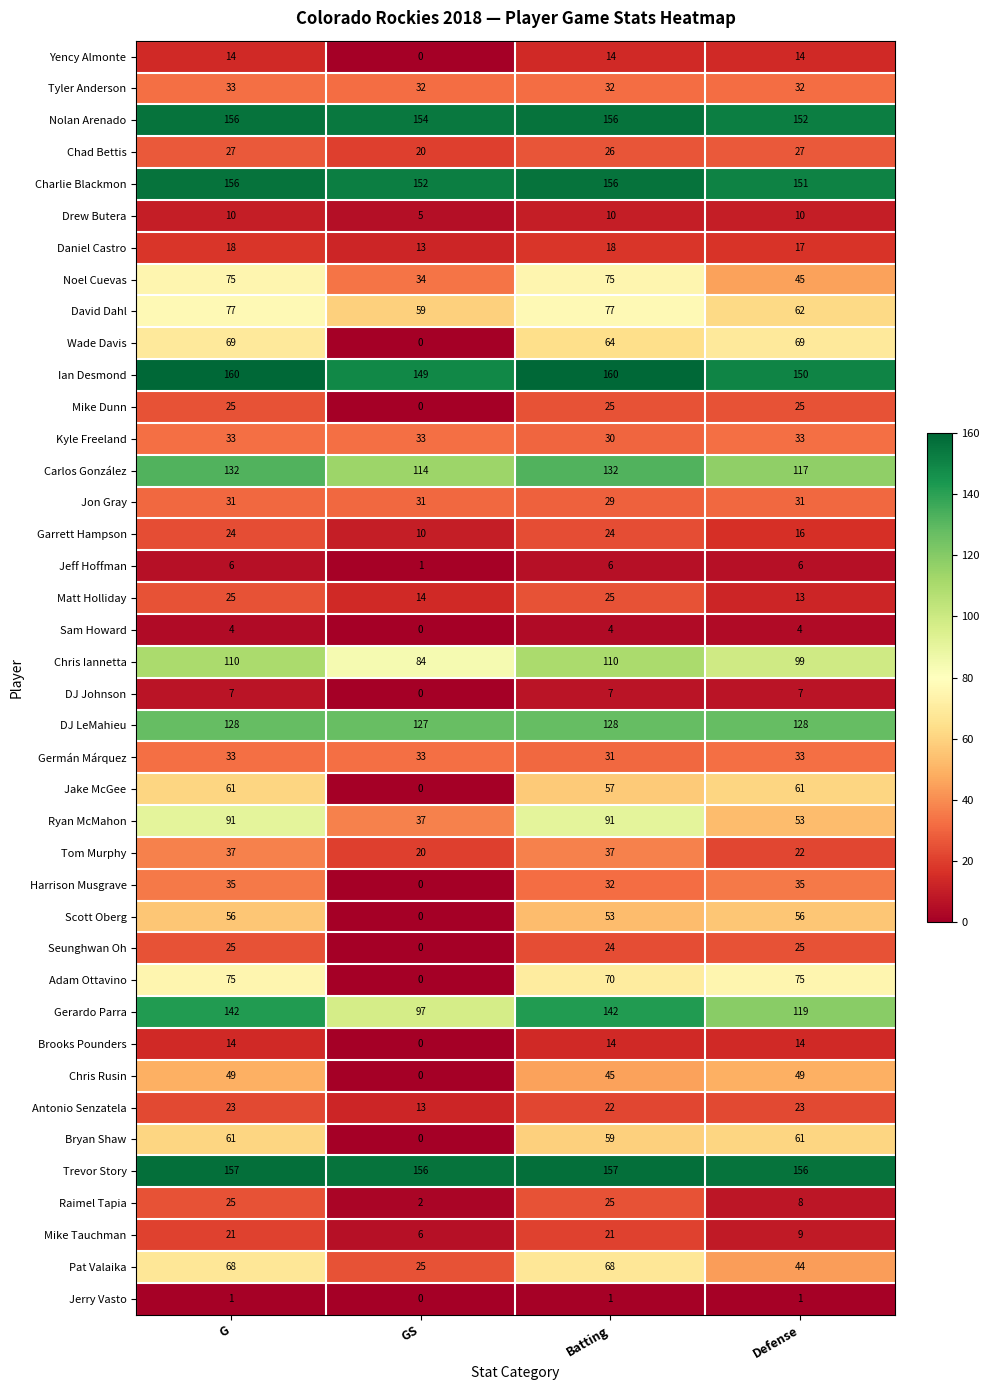

Where is Nolan Arenado nearest to the value 154?

GS